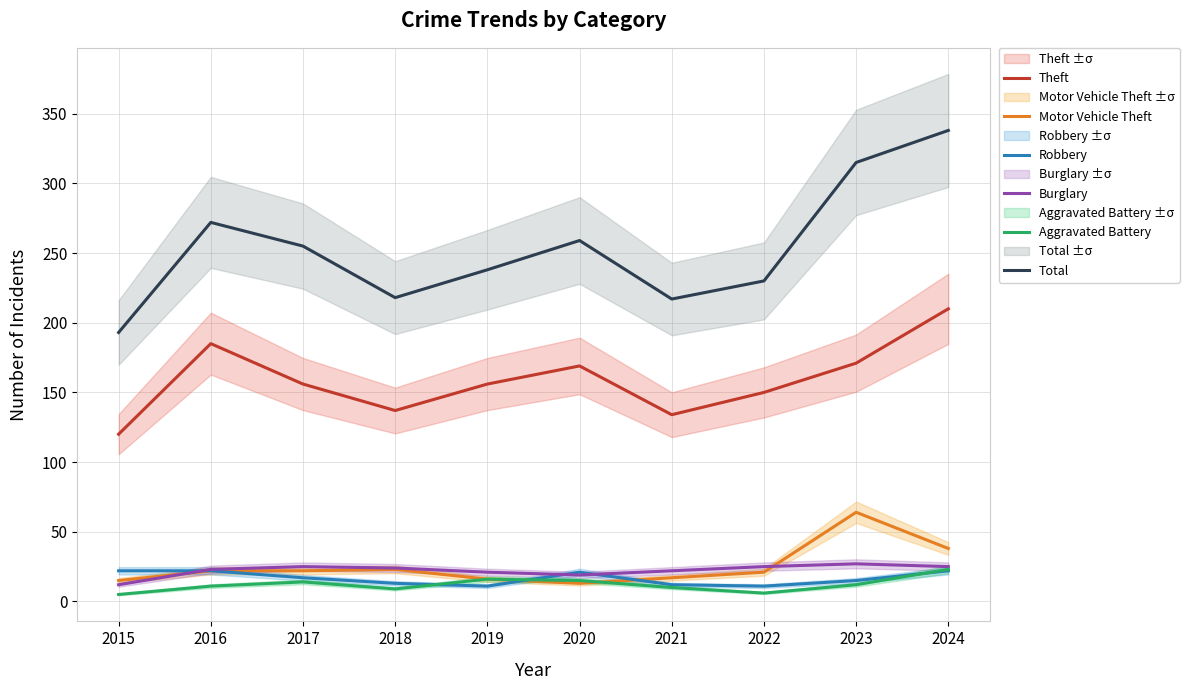

How many lines are shown in the chart?

6